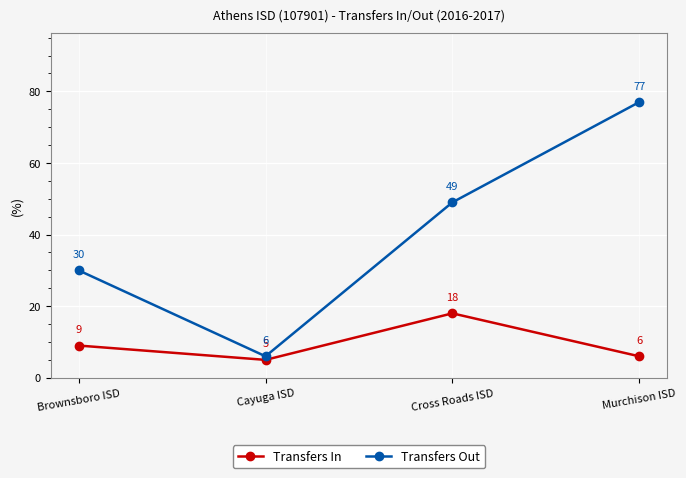

Rank the categories by Transfers In value from lowest to highest.

Cayuga ISD, Murchison ISD, Brownsboro ISD, Cross Roads ISD